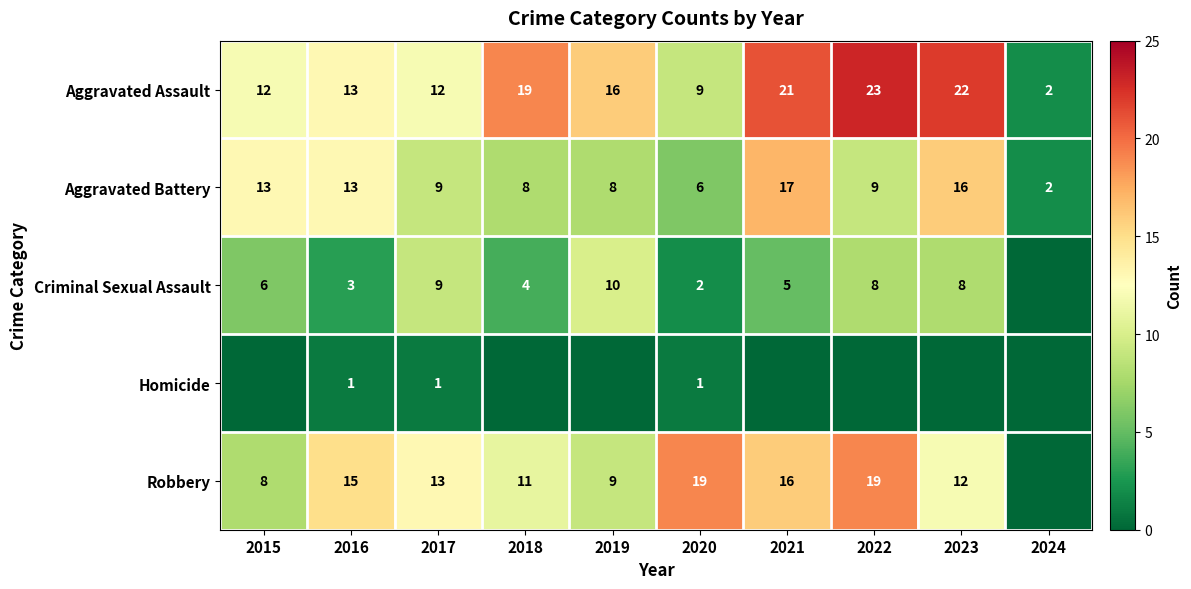

True or false: Aggravated Assault has a value of 15 at 2020.

False